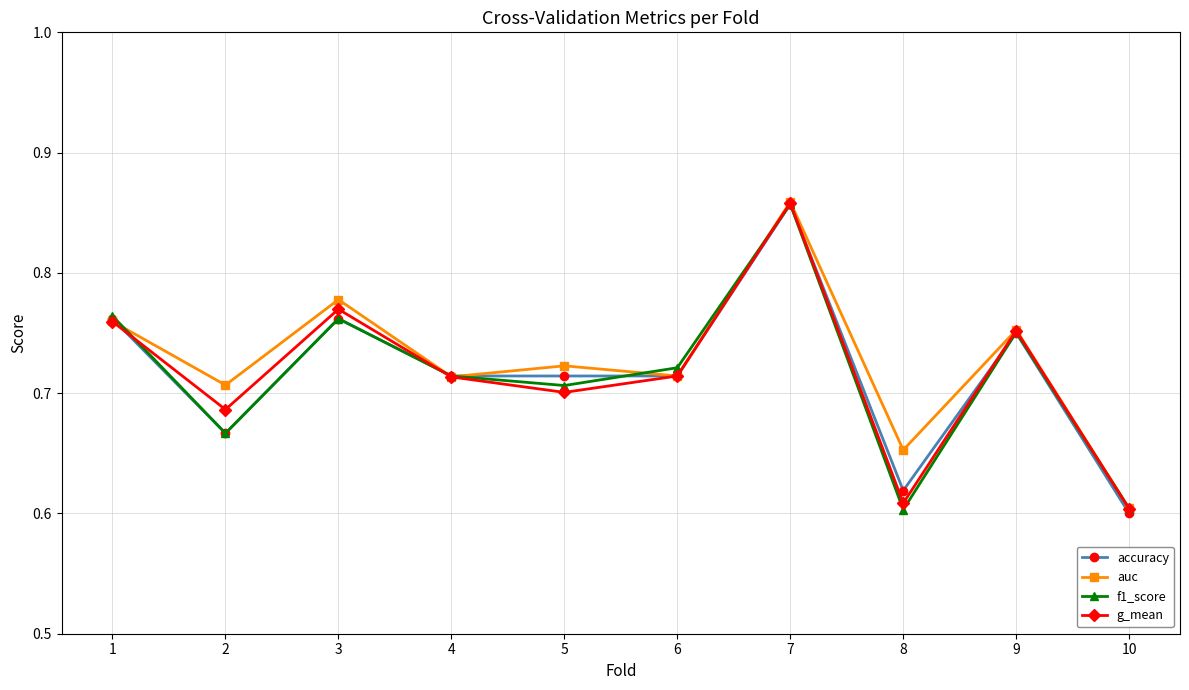

At which category does f1_score reach its first local valley?

2